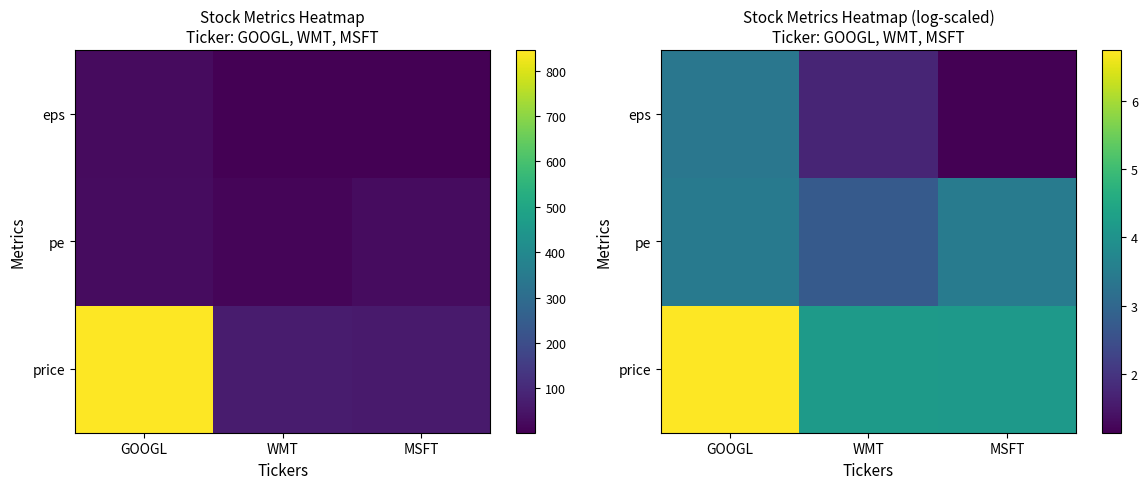

At which label does pe first exceed 3?

GOOGL